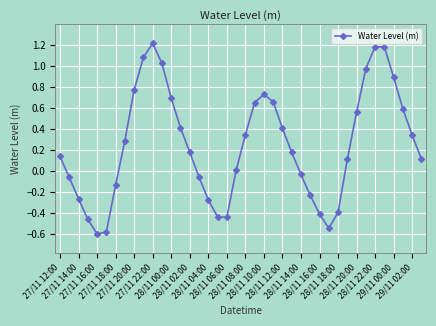

How many interior local valleys (lower than both neighbors) does the data have?

3